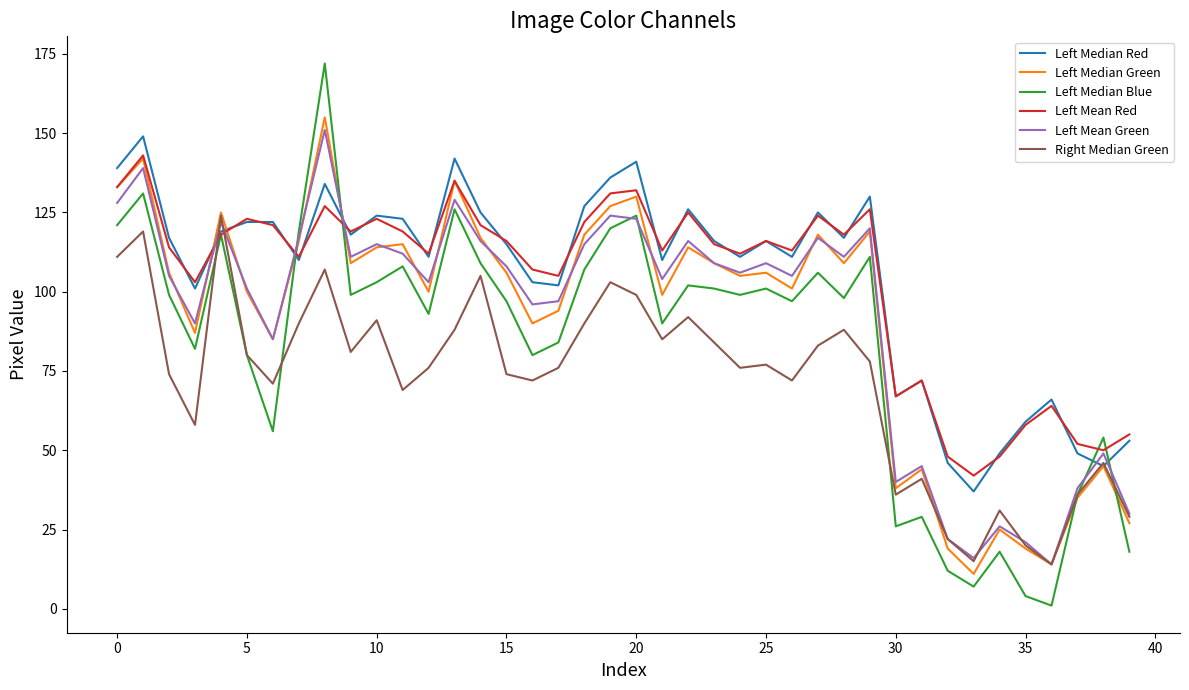

What are all the series names shown in the legend?

Left Median Red, Left Median Green, Left Median Blue, Left Mean Red, Left Mean Green, Right Median Green